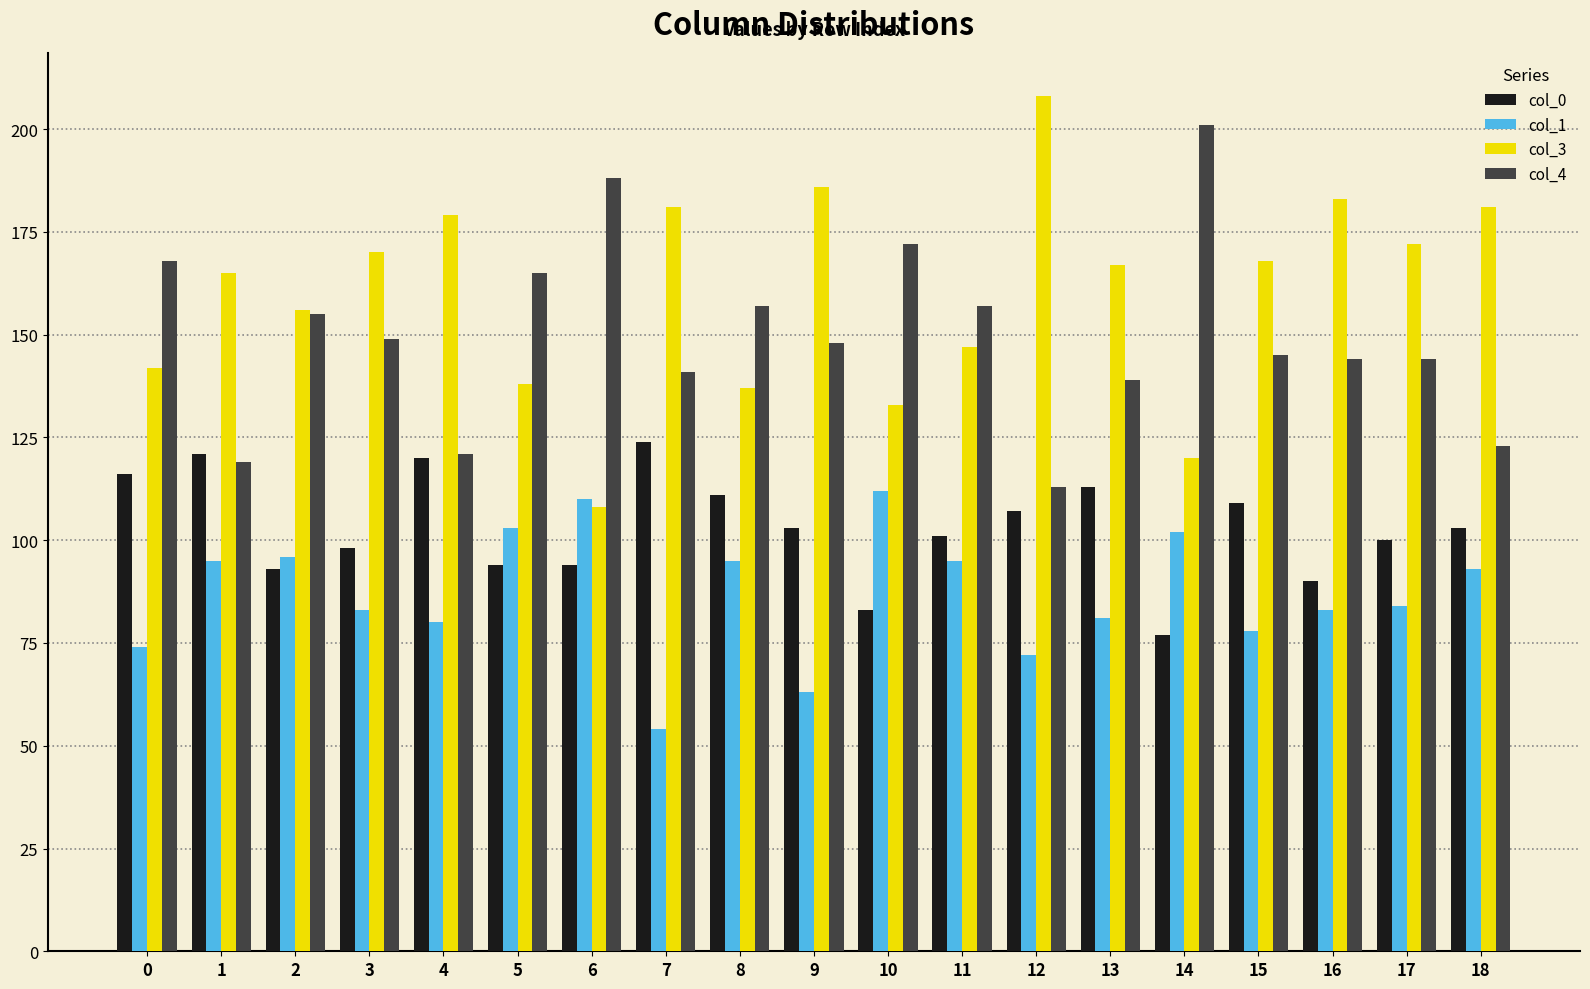

Count the number of data series in this chart.

4